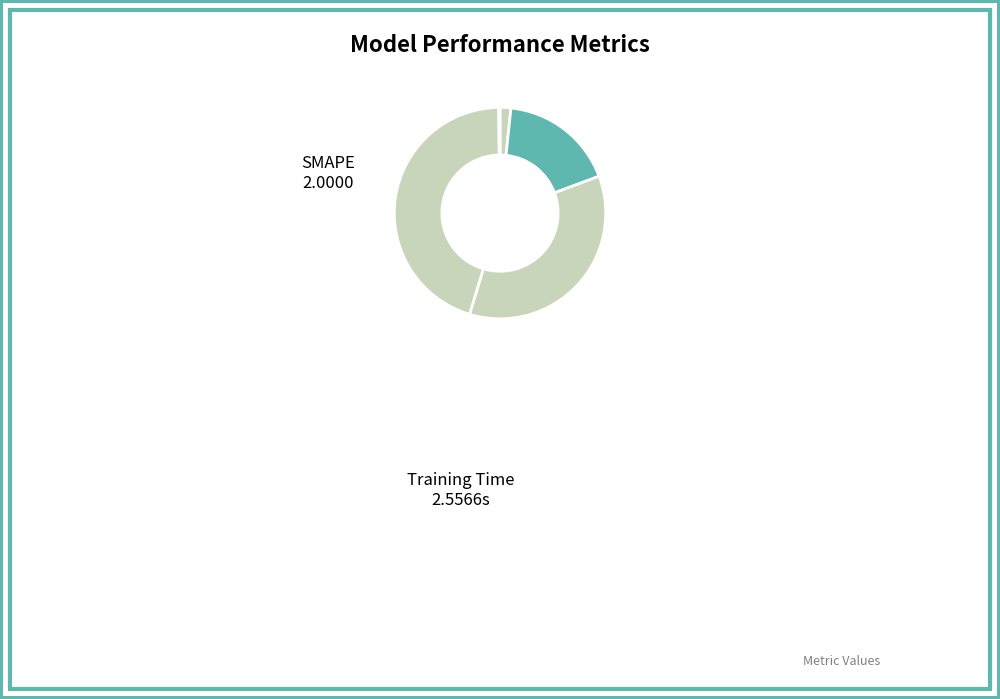

Is there any slice that represents more than half of the pie?

No